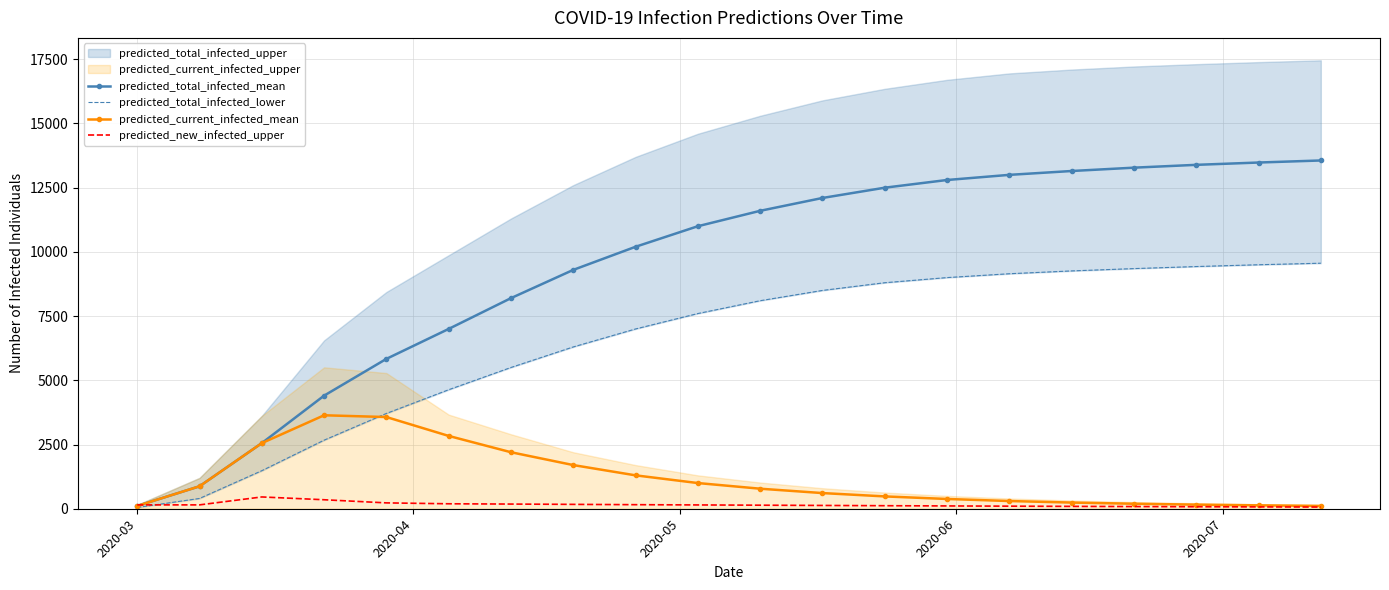

What is the highest value of the predicted_current_infected_mean series?

3639